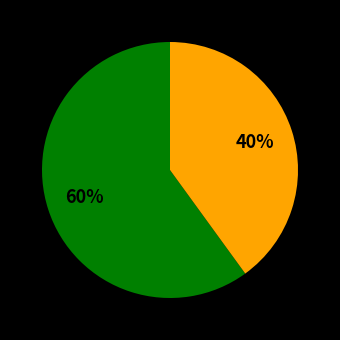

Does any single category account for the majority?

Yes